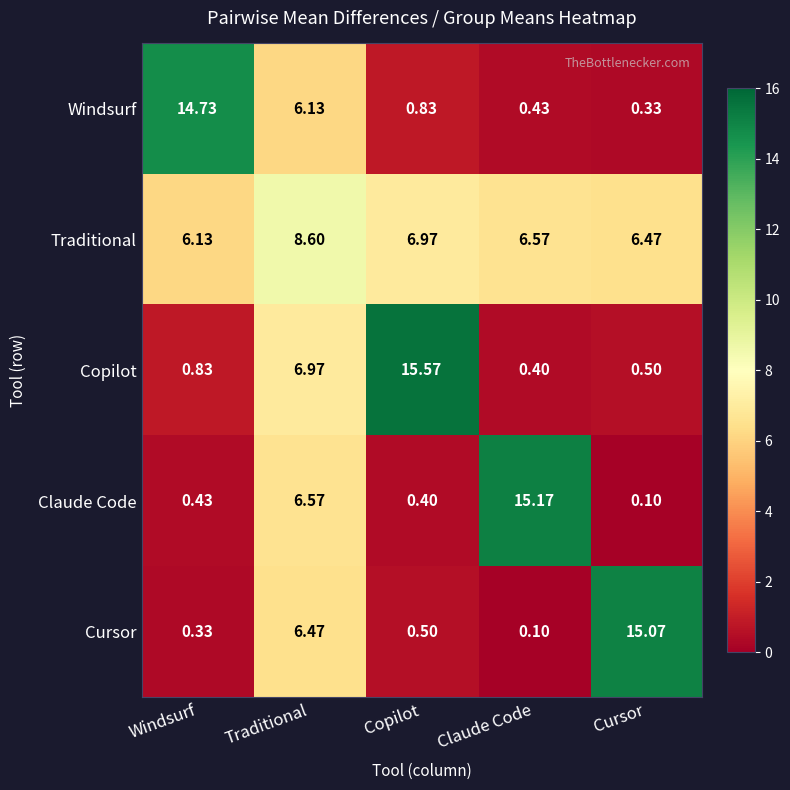

Which series has the largest total across all categories?

Traditional